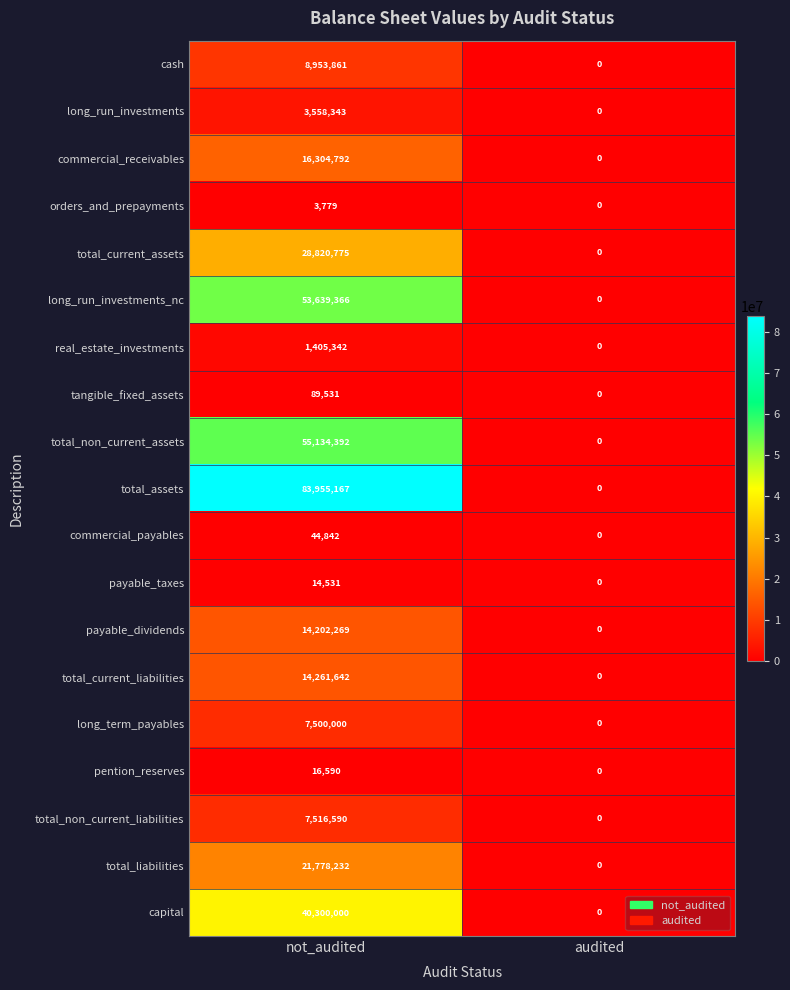

At which label is orders_and_prepayments closest to 1889?

audited